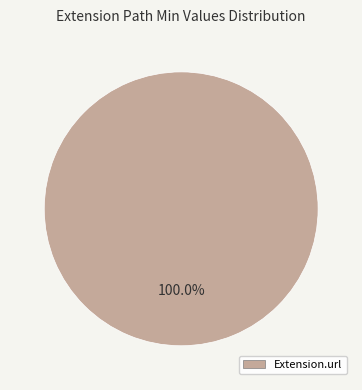

Does any single category account for the majority?

Yes